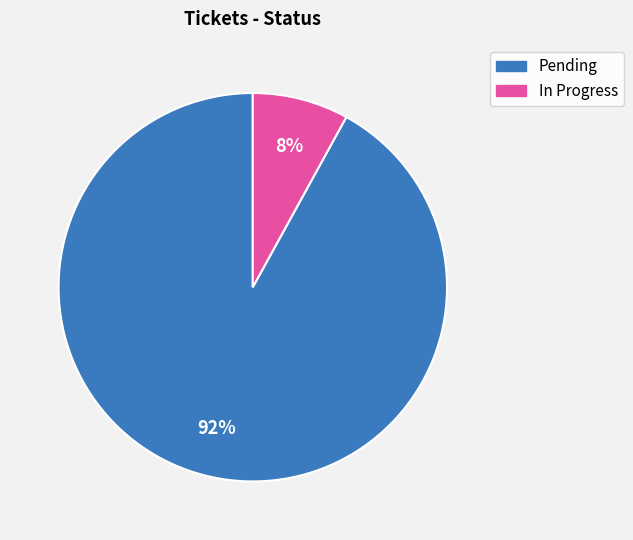

True or false: In Progress accounts for 20% of the total.

False